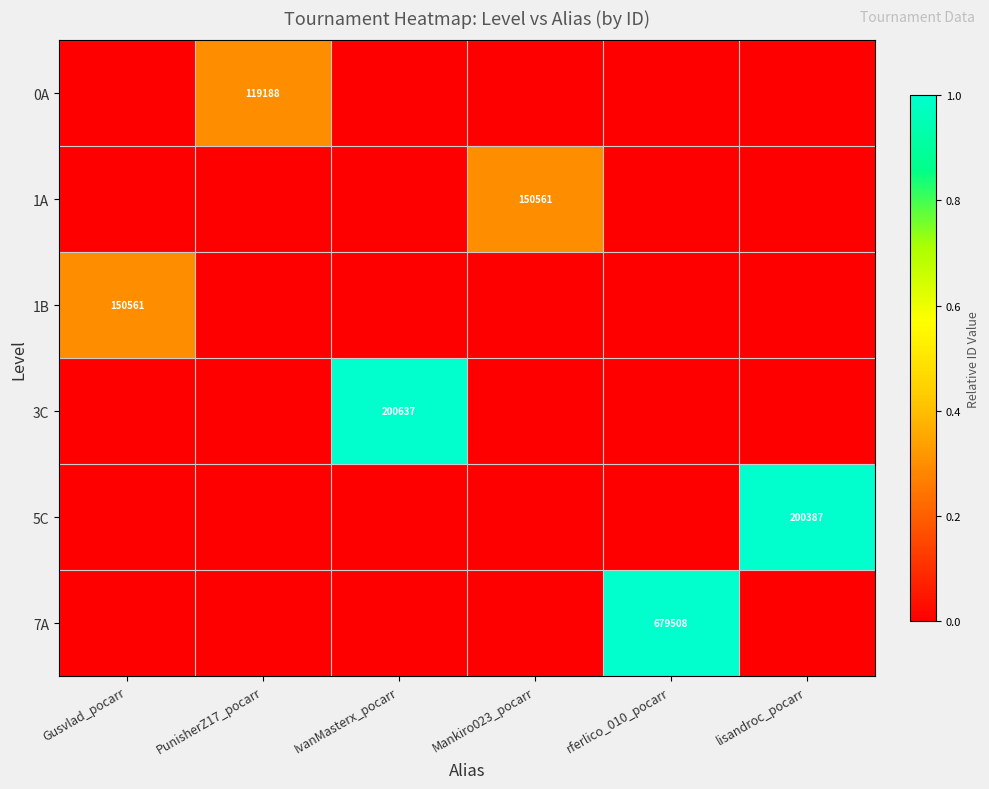

True or false: 3C has a value of 65336 at IvanMasterx_pocarr.

False